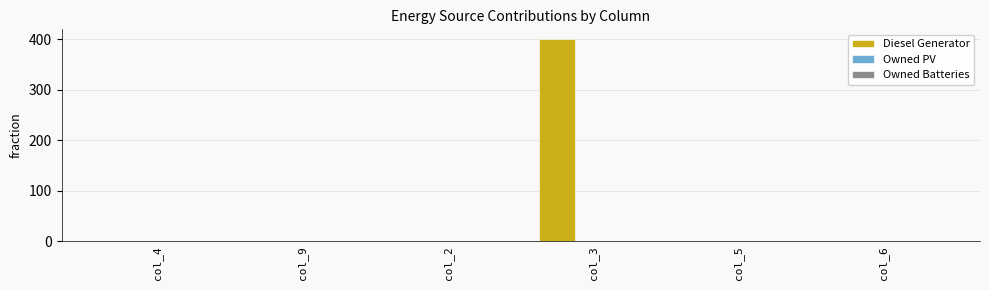

What is the sum of all values?

400